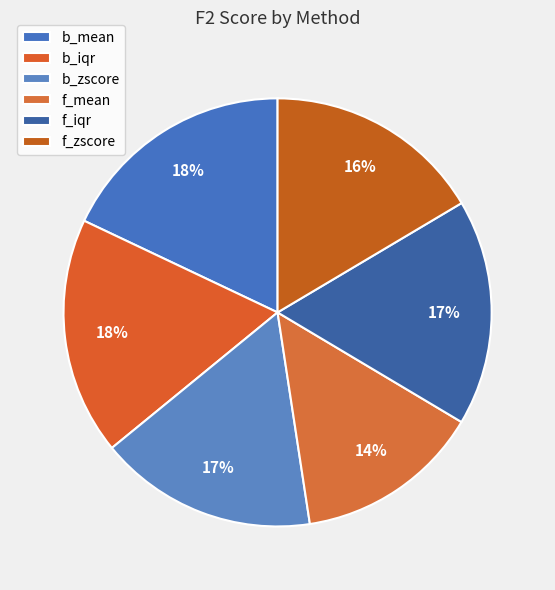

To the nearest percent, what is the combined percentage of f_zscore and b_mean?

34%